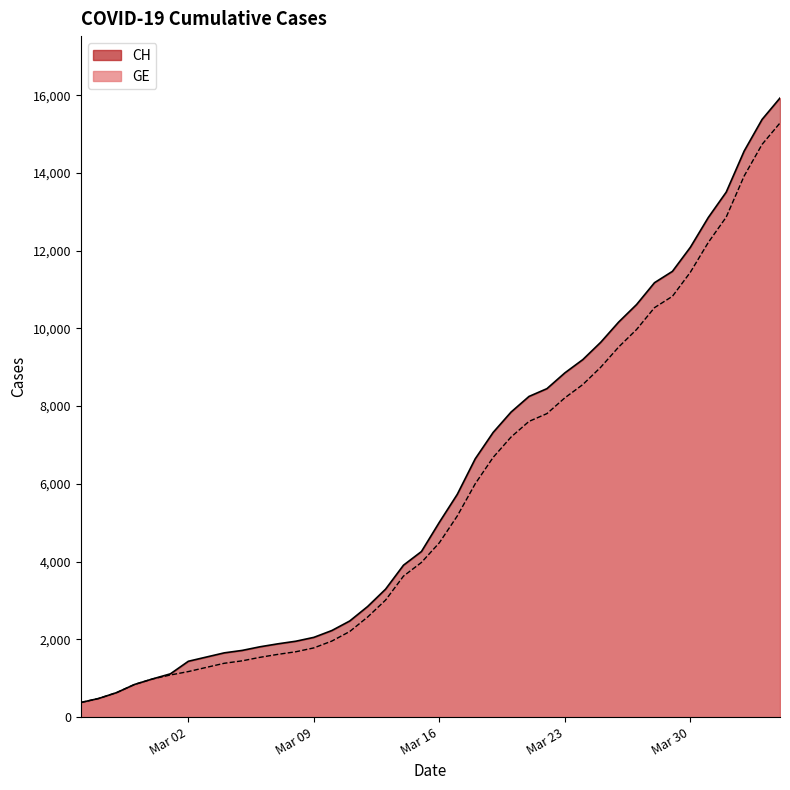

Where does the CH series first go above 5012?

2020-03-17